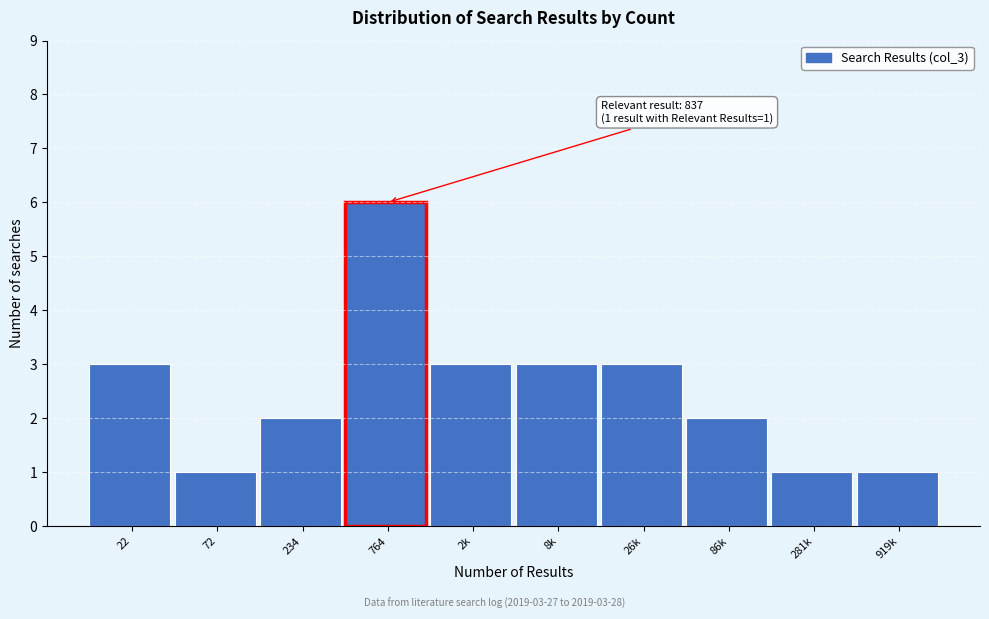

Reading left to right, transcribe all the data shown in this chart.

22=3	72=1	234=2	764=6	2k=3	8k=3	26k=3	86k=2	281k=1	919k=1